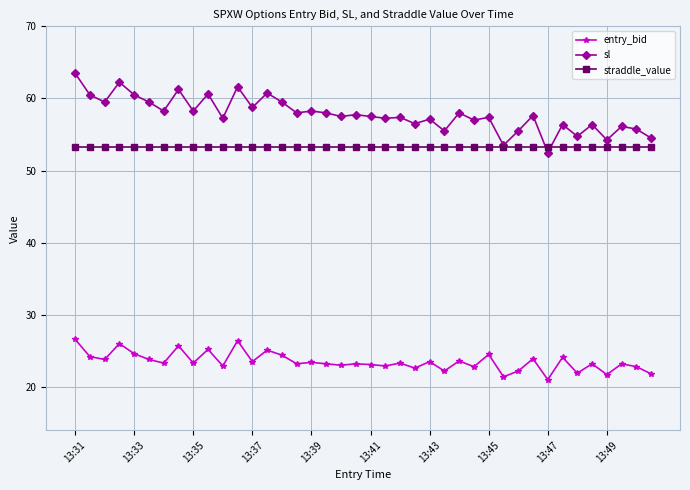

What is the value of the sl point at the 20th from the left?

57.8